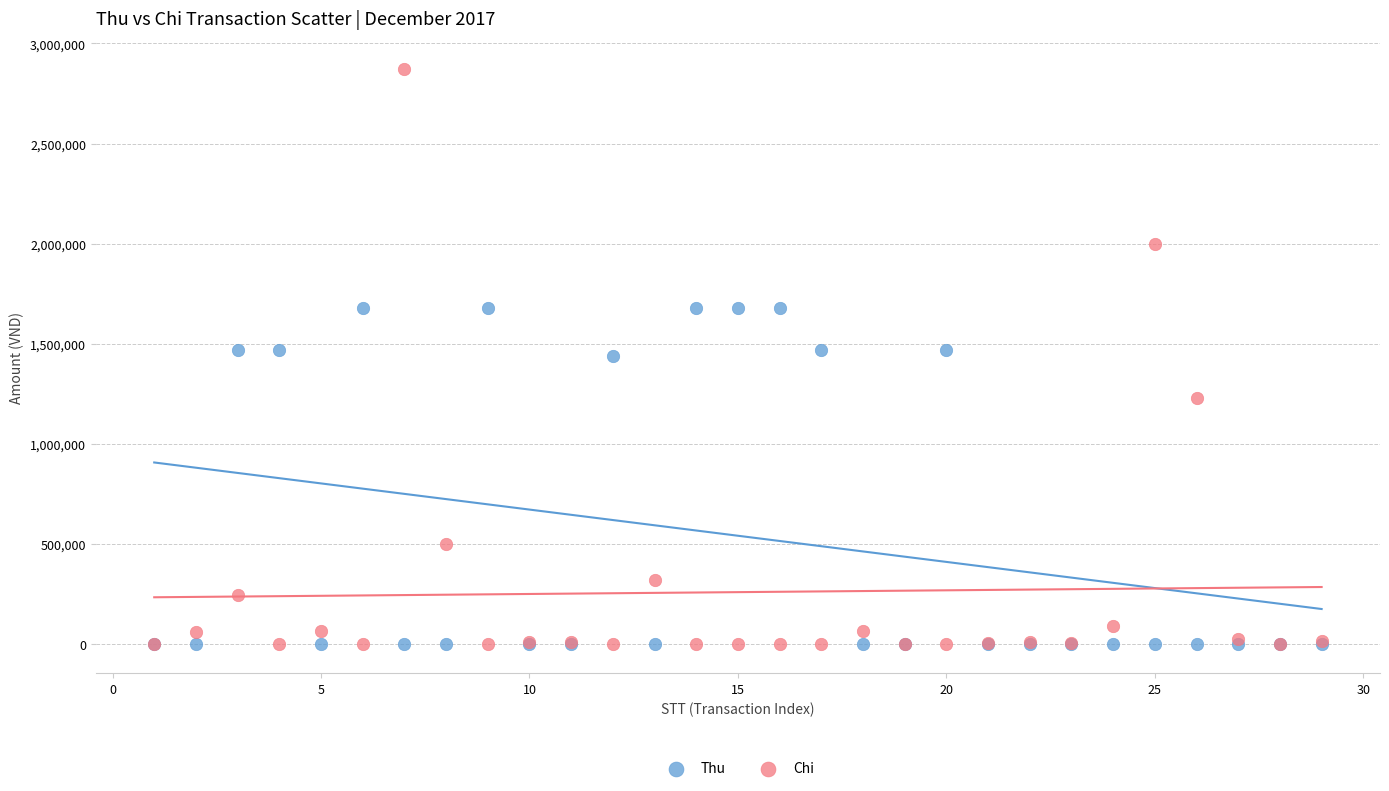

In the Thu series, what Y value is closest to 840000?

1440000